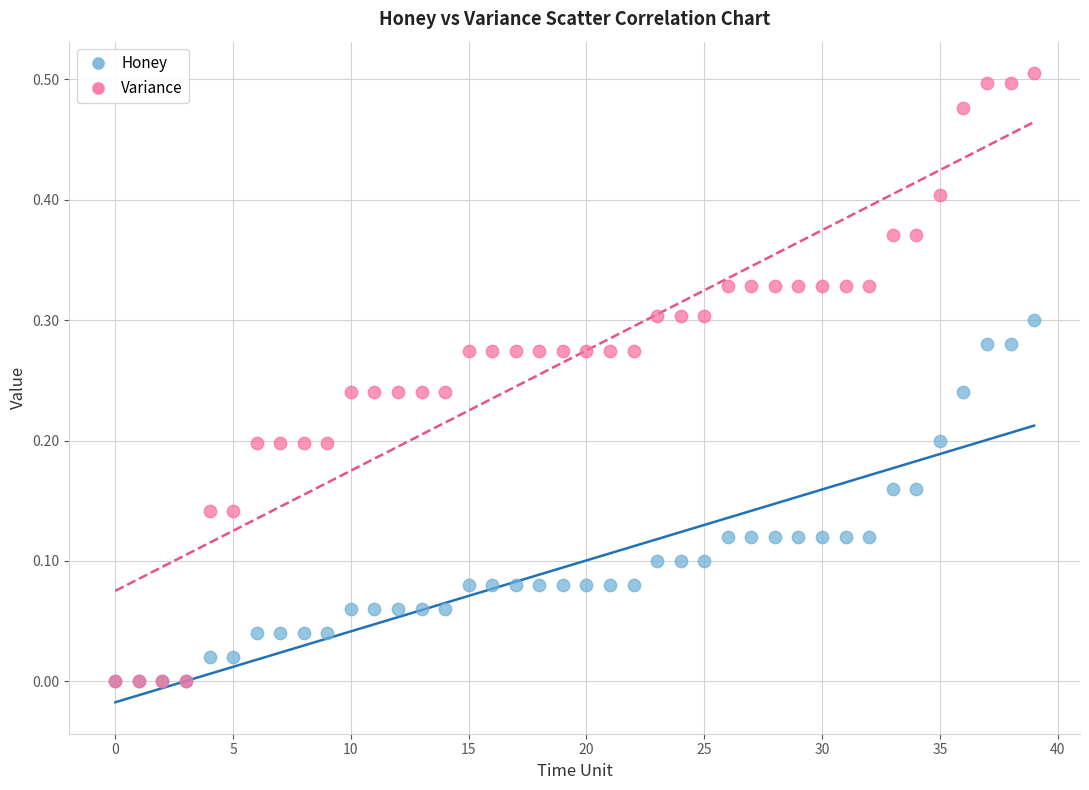

What are all the series names shown in the legend?

Honey, Variance